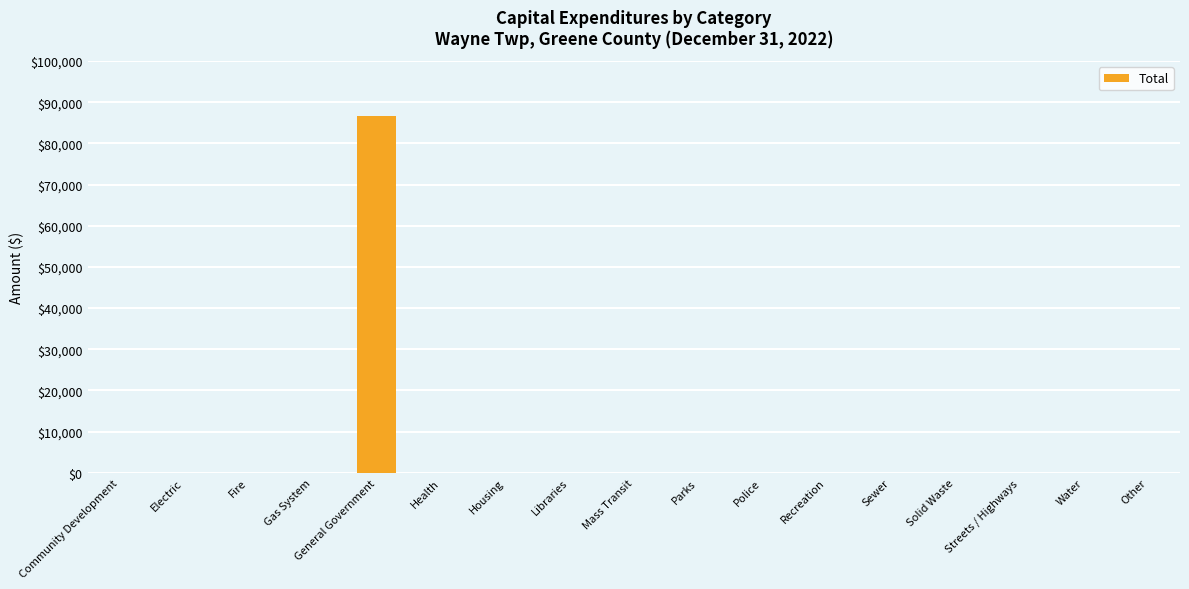

Reading left to right, transcribe all the data shown in this chart.

0	0	0	0	86574	0	0	0	0	0	0	0	0	0	0	0	0